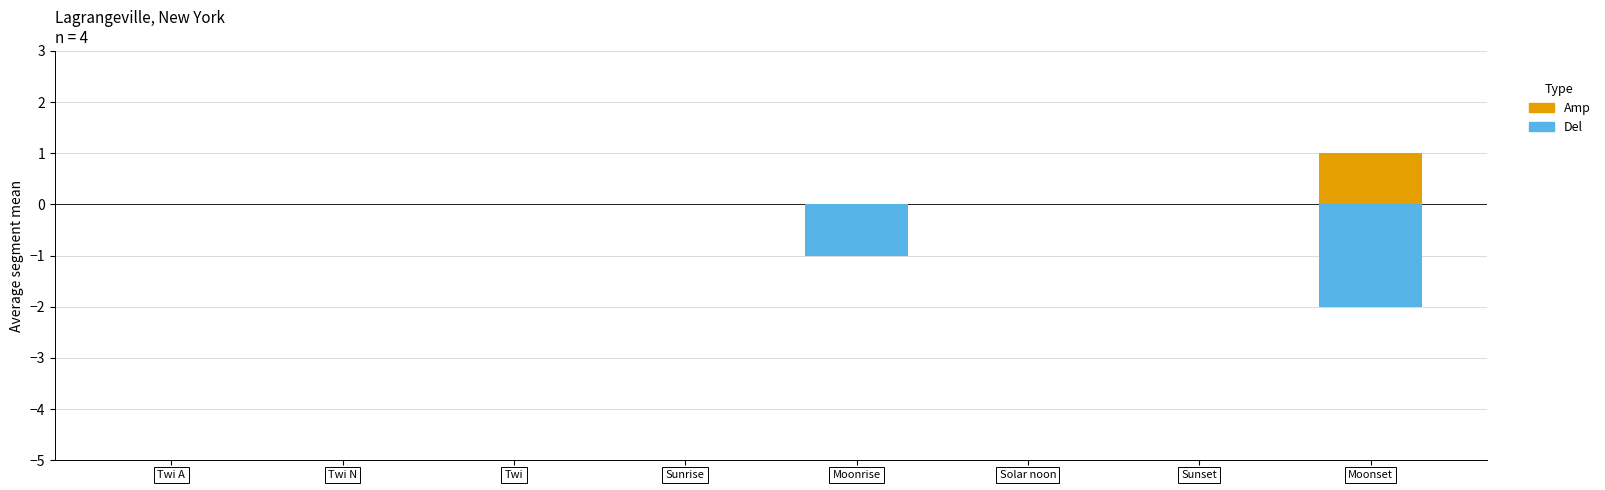

Which series has the widest spread of values?

Del